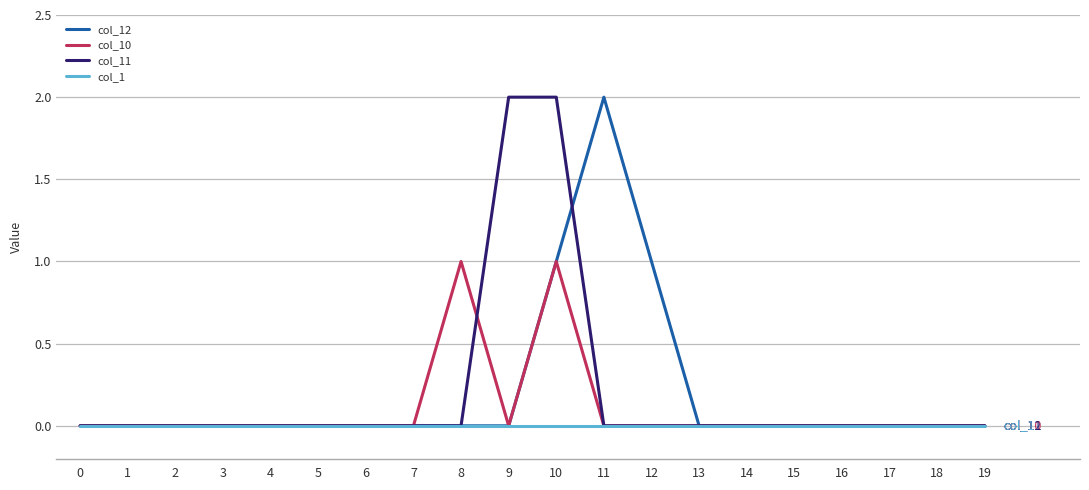

Is it true that col_12 equals 0 at 15?

True